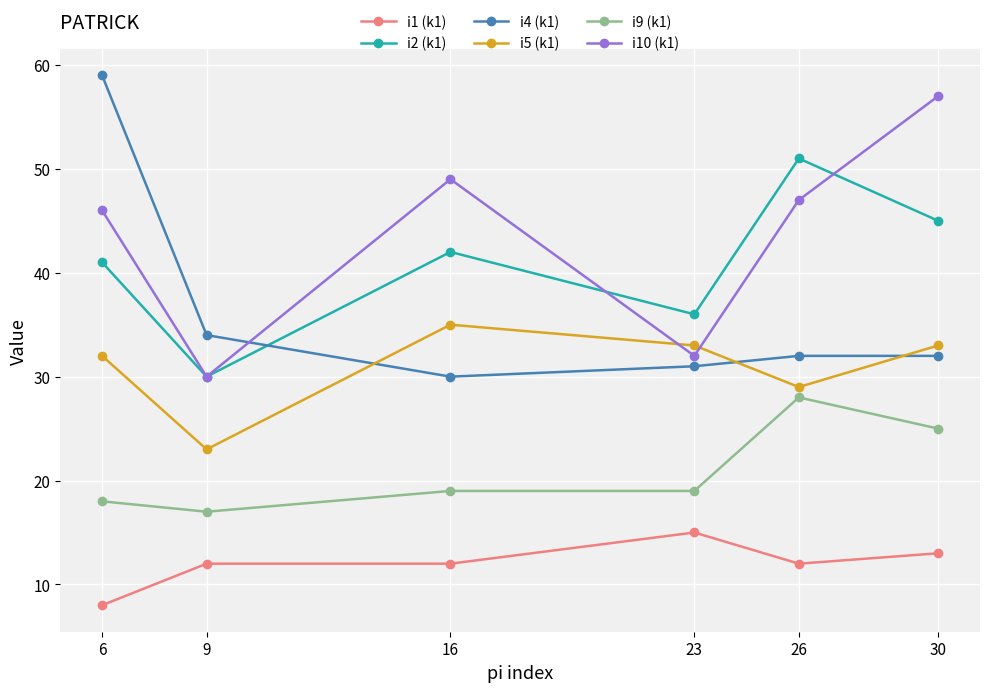

Reading left to right, extract all data points from this chart.

i1 (k1): 6=8	9=12	16=12	23=15	26=12	30=13
i2 (k1): 6=41	9=30	16=42	23=36	26=51	30=45
i4 (k1): 6=59	9=34	16=30	23=31	26=32	30=32
i5 (k1): 6=32	9=23	16=35	23=33	26=29	30=33
i9 (k1): 6=18	9=17	16=19	23=19	26=28	30=25
i10 (k1): 6=46	9=30	16=49	23=32	26=47	30=57